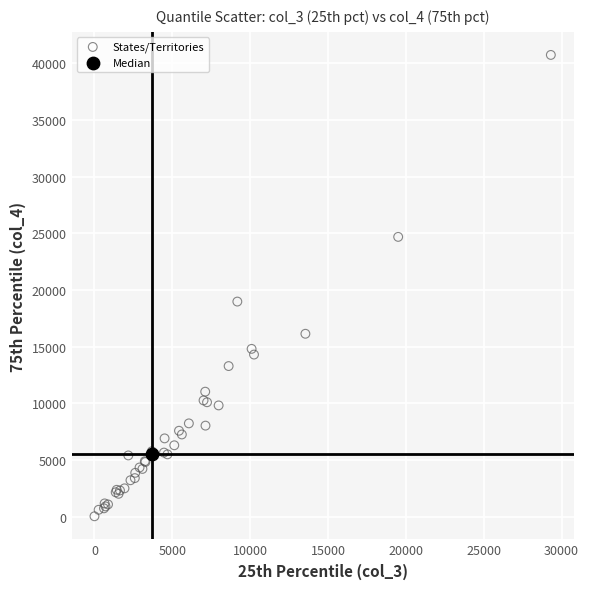

What are all the series names shown in the legend?

States/Territories, Median